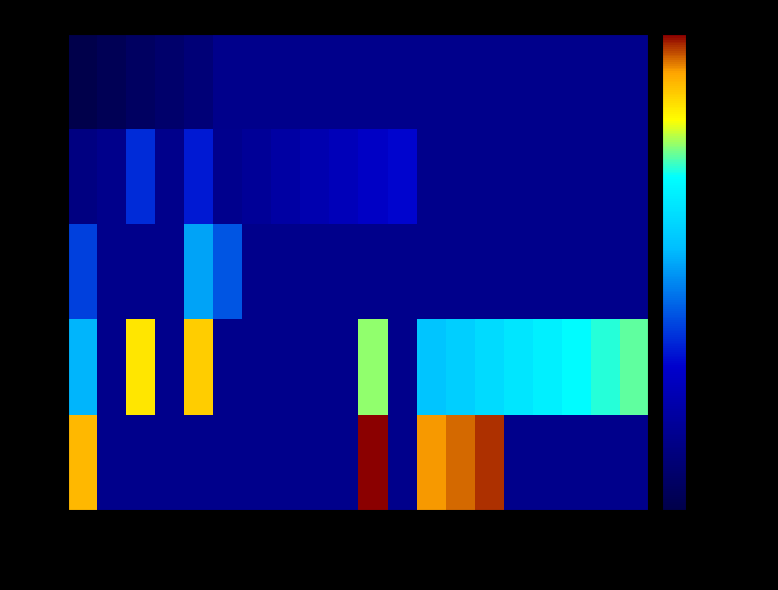

List the series in order of their peak value, lowest first.

bus, load, ext_grid, line, trafo